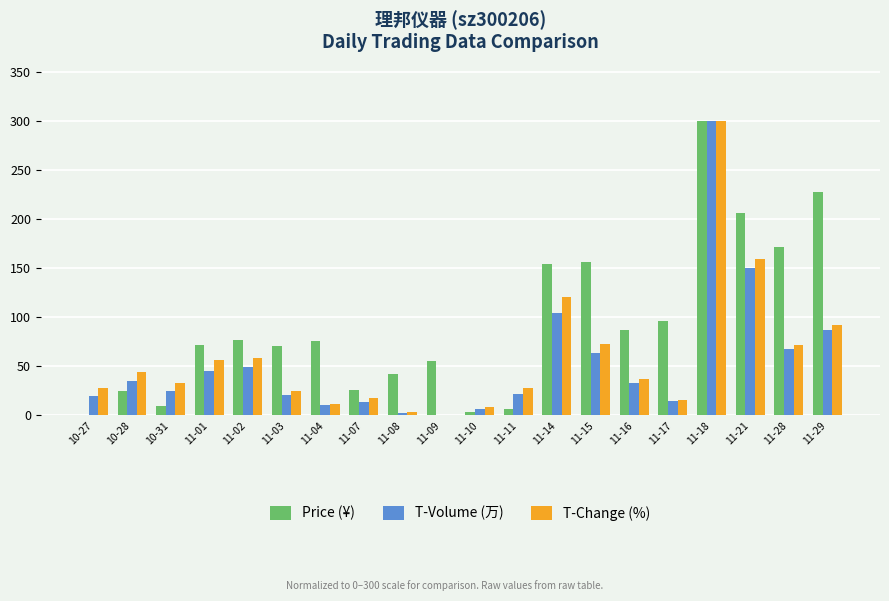

What is the sum of all T-Change (%) values?

1184.9